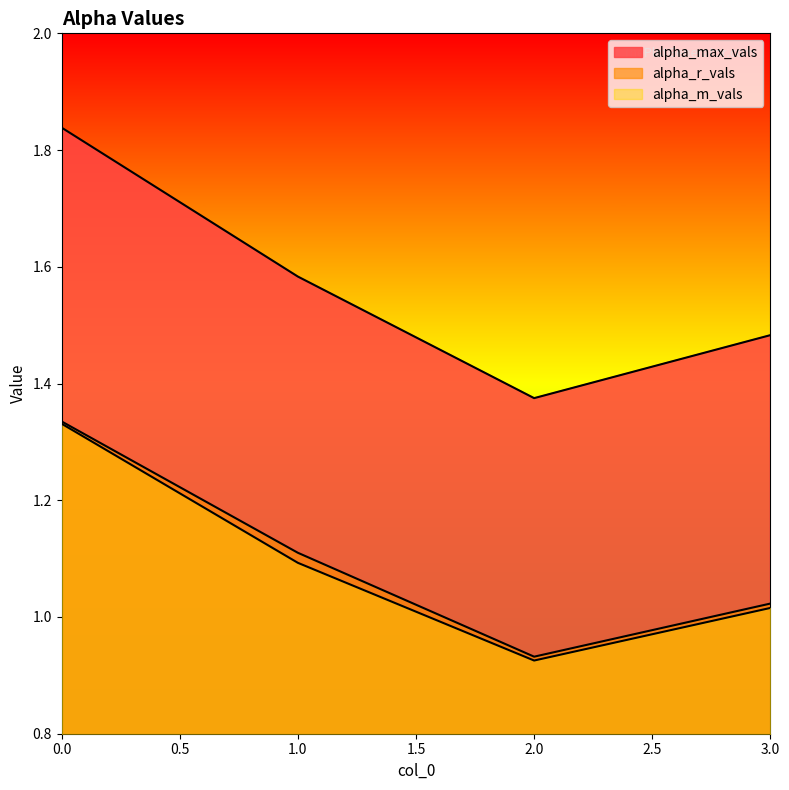

What is the sum of the alpha_max_vals values at 0 and 1?

3.4